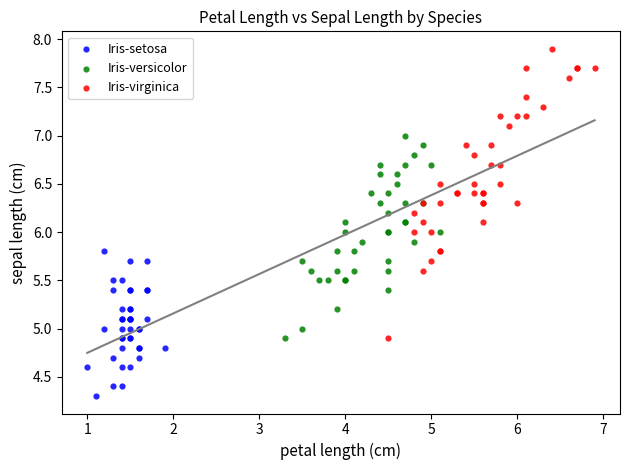

What are all the series names shown in the legend?

Iris-setosa, Iris-versicolor, Iris-virginica